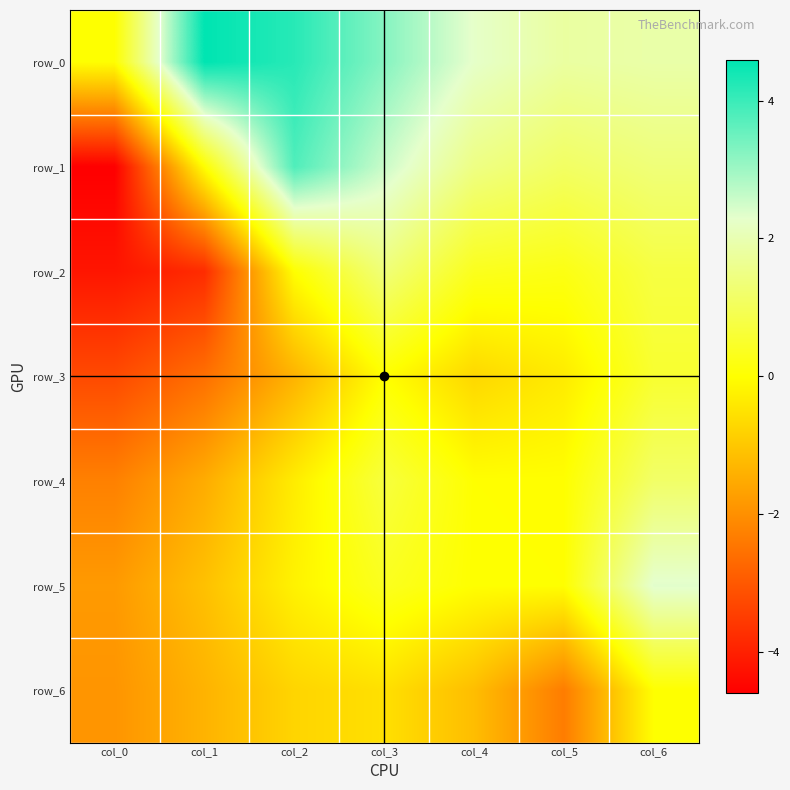

What is the difference between the second highest and minimum values in the row_6 series?

1.8